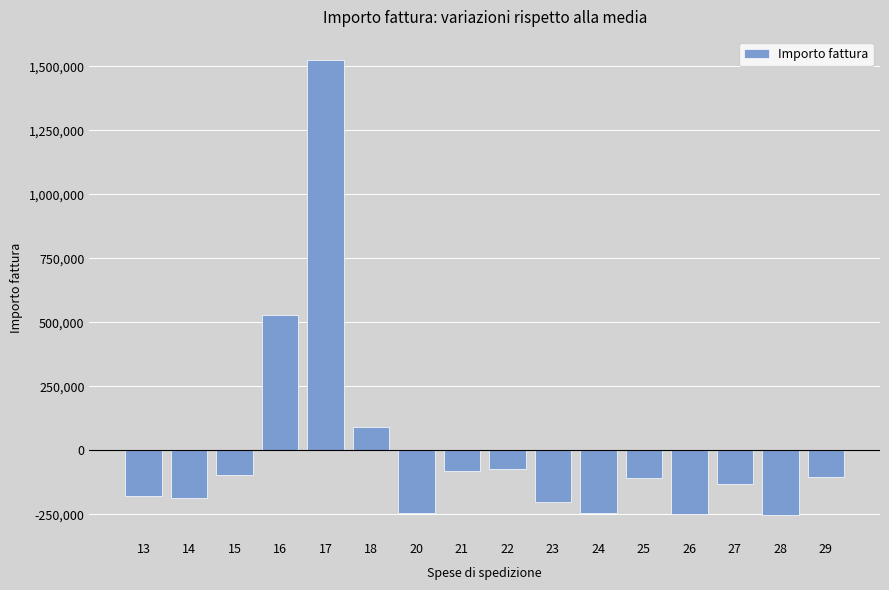

True or false: the data shows -94258.8 at 15.

True